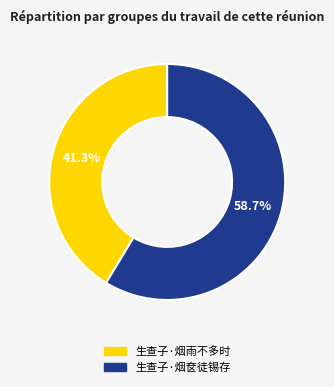

What percentage is the 生查子·烟奁徒锡存 slice, to the nearest percent?

59%